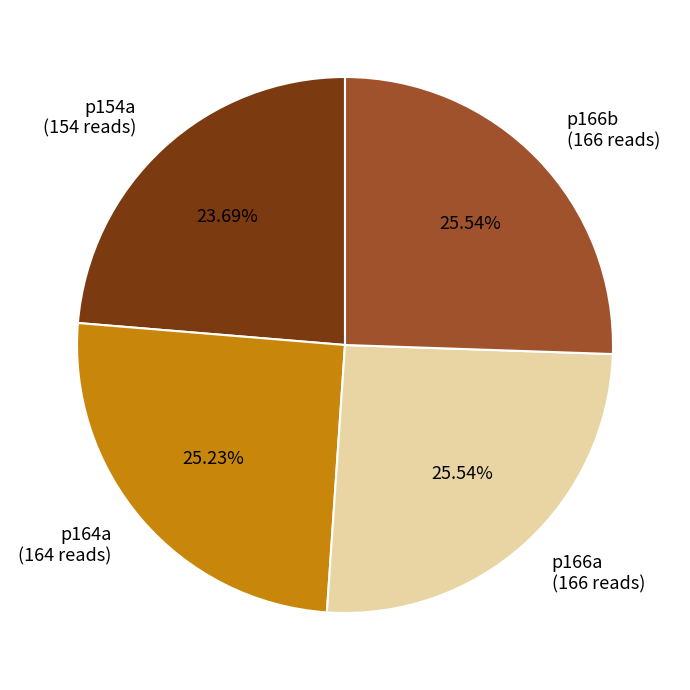

How many slices are in this pie chart?

4